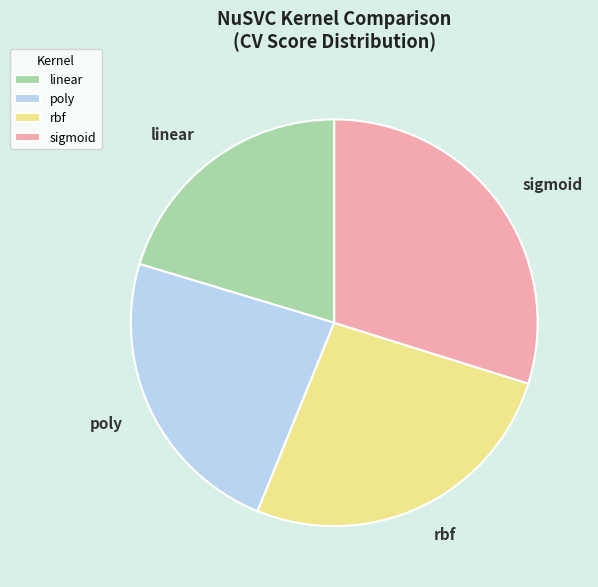

Does any single category account for the majority?

No